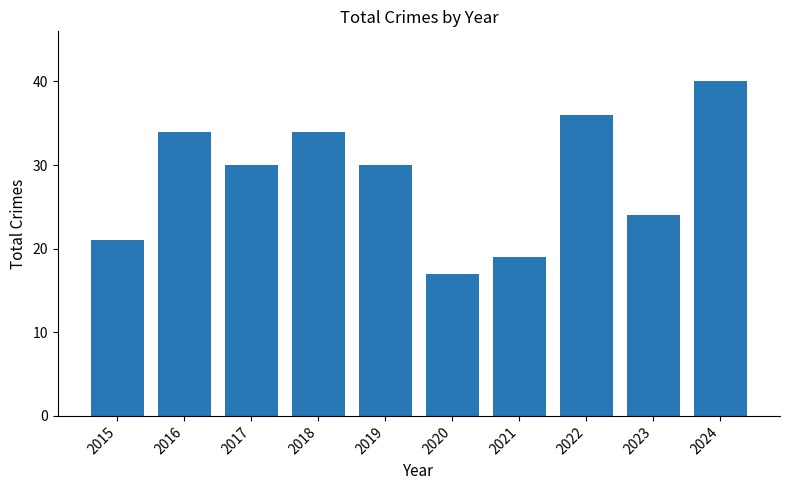

Reading left to right, transcribe all the data shown in this chart.

21	34	30	34	30	17	19	36	24	40